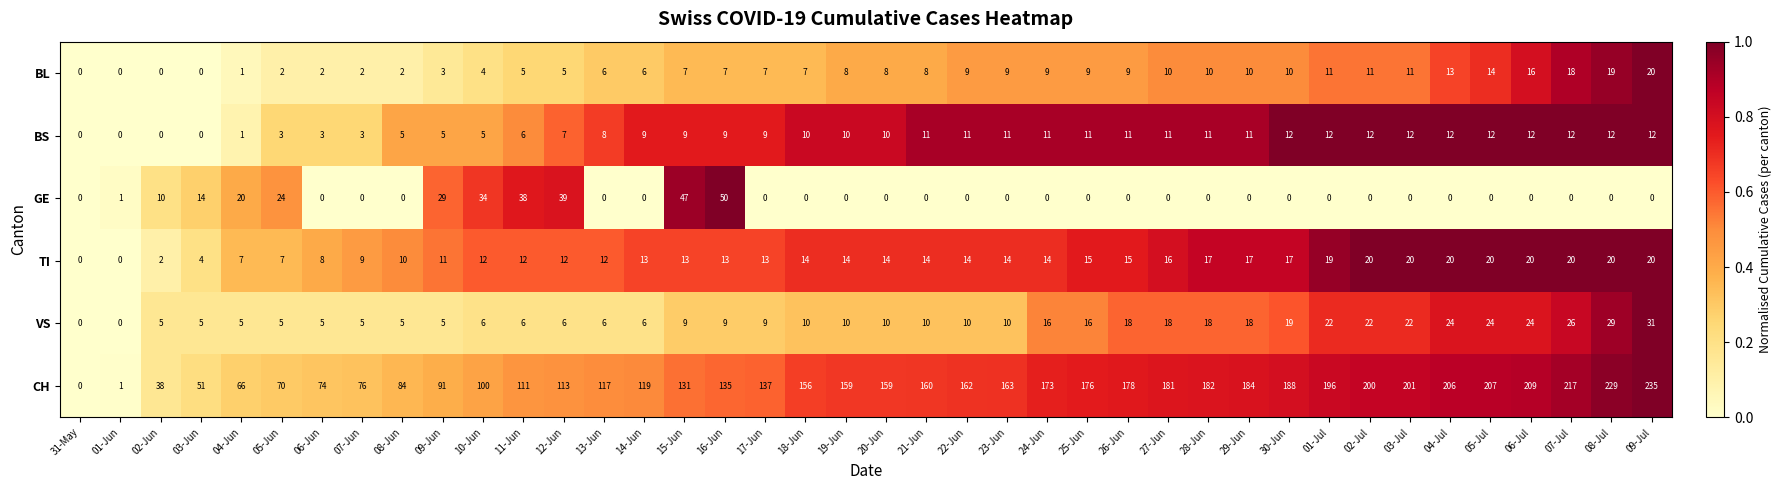

At which label is GE closest to 25?

05-Jun